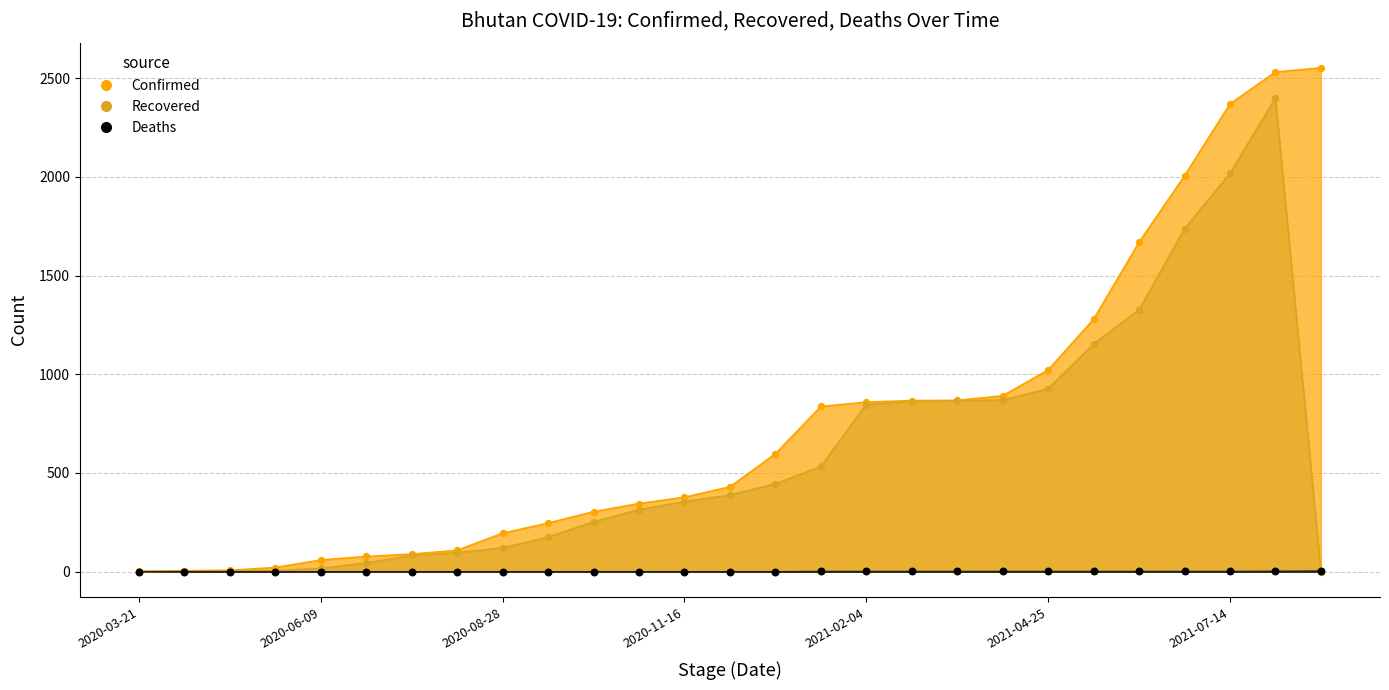

What is the total value across all series at 2020-03-21?

2